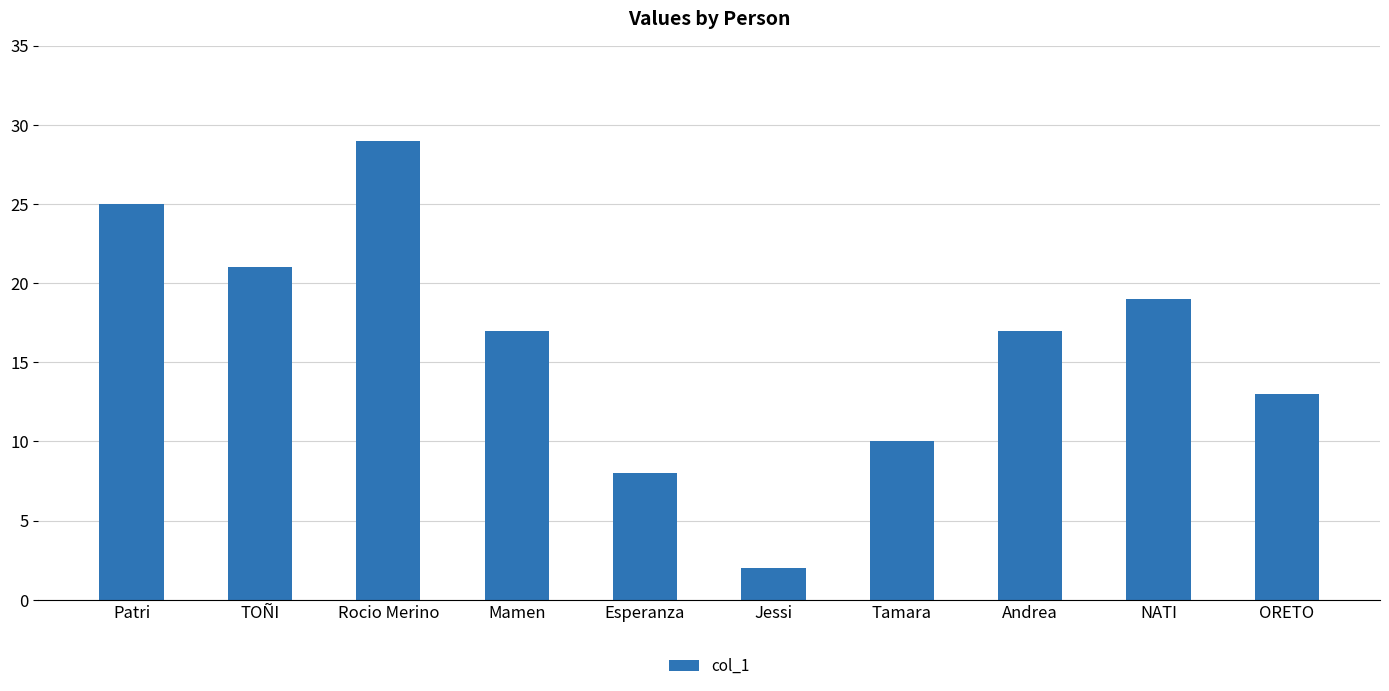

Reading right to left, transcribe all the data shown in this chart.

13	19	17	10	2	8	17	29	21	25